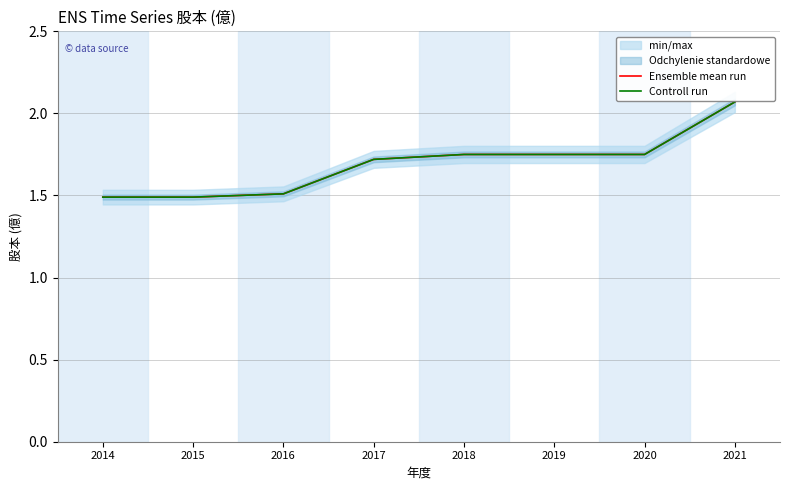

What is the difference between the maximum and second lowest values in the Ensemble mean run series?

0.6